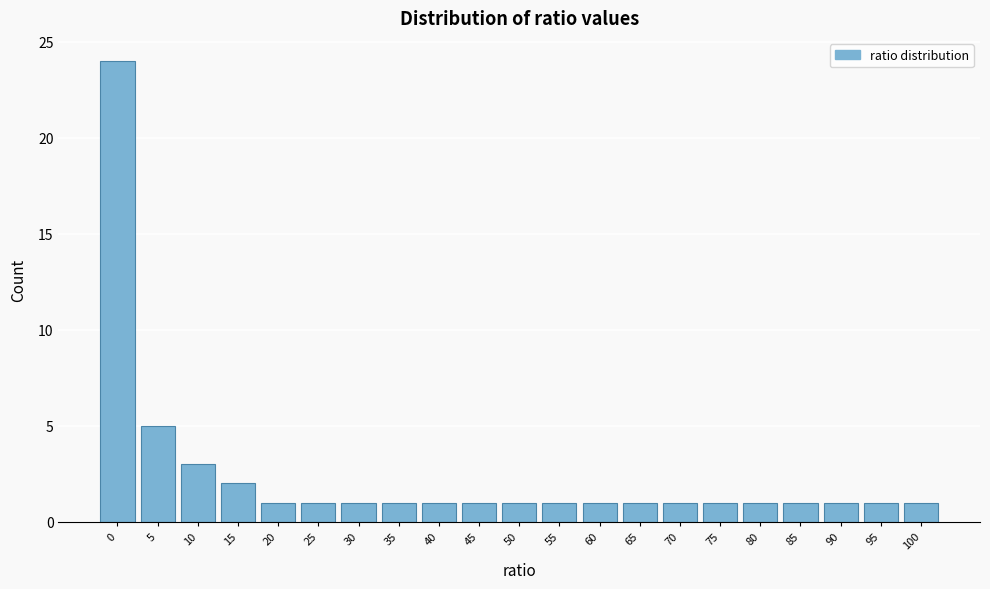

Reading left to right, extract all data points from this chart.

24	5	3	2	1	1	1	1	1	1	1	1	1	1	1	1	1	1	1	1	1